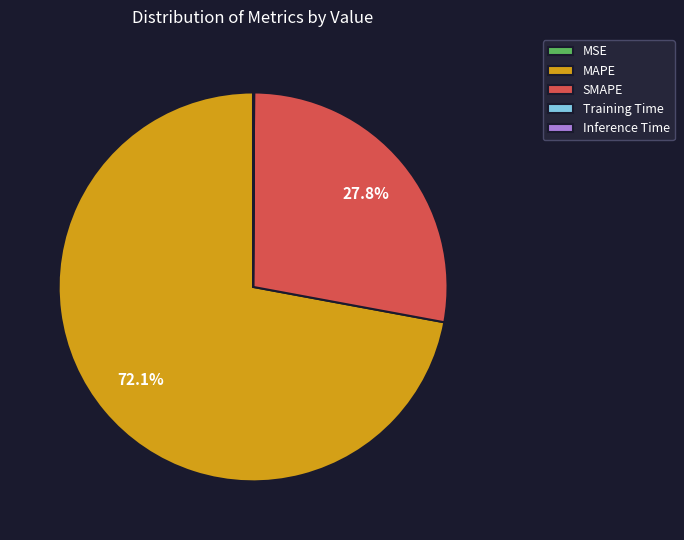

Which slice is the largest?

MAPE